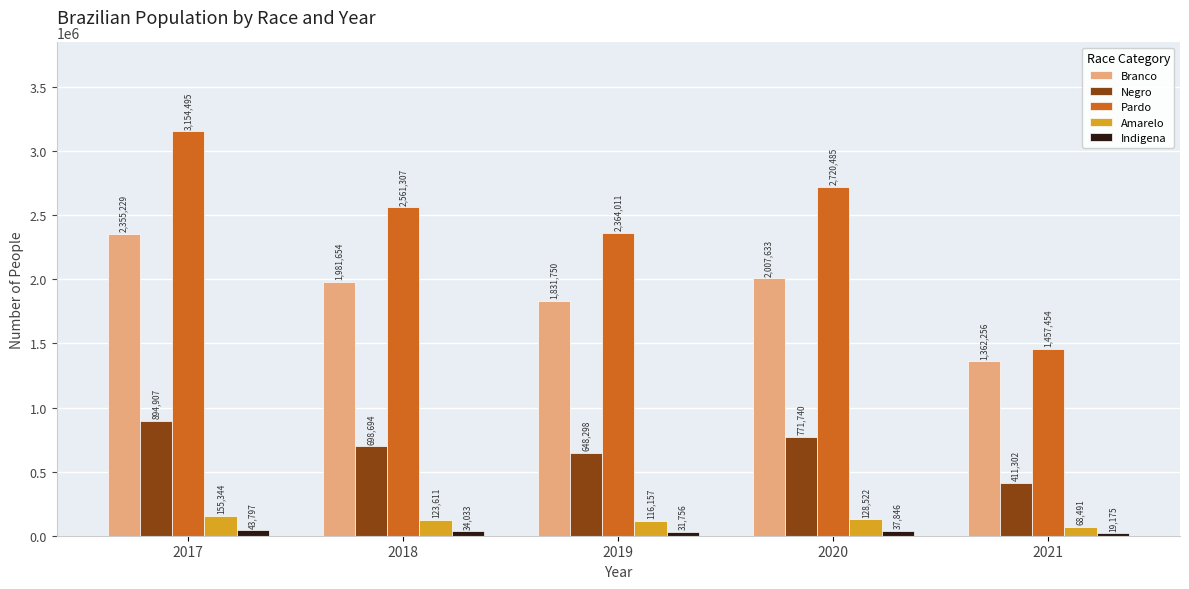

How many distinct data groups are displayed?

5